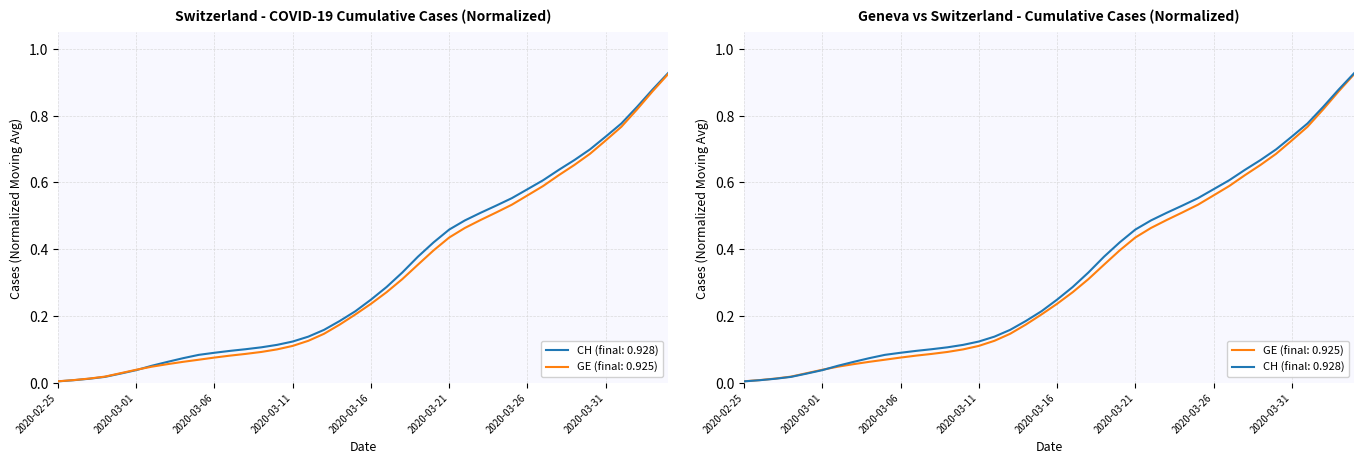

True or false: GE has more than 0 interior local peaks.

False